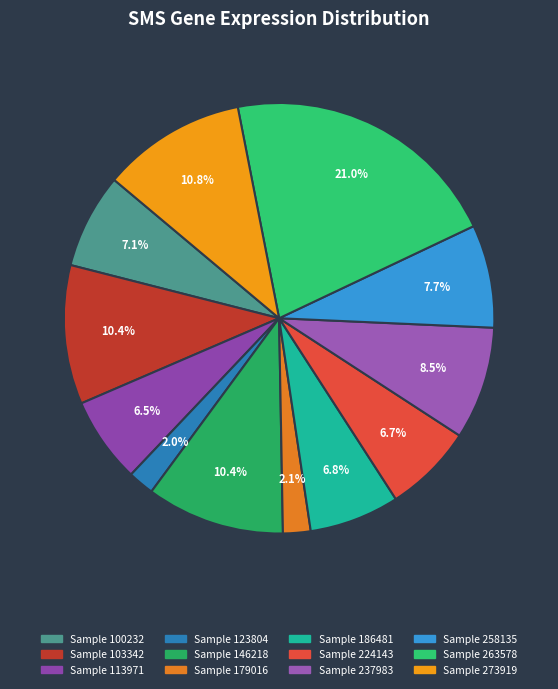

To the nearest percent, what is the average slice percentage?

8%